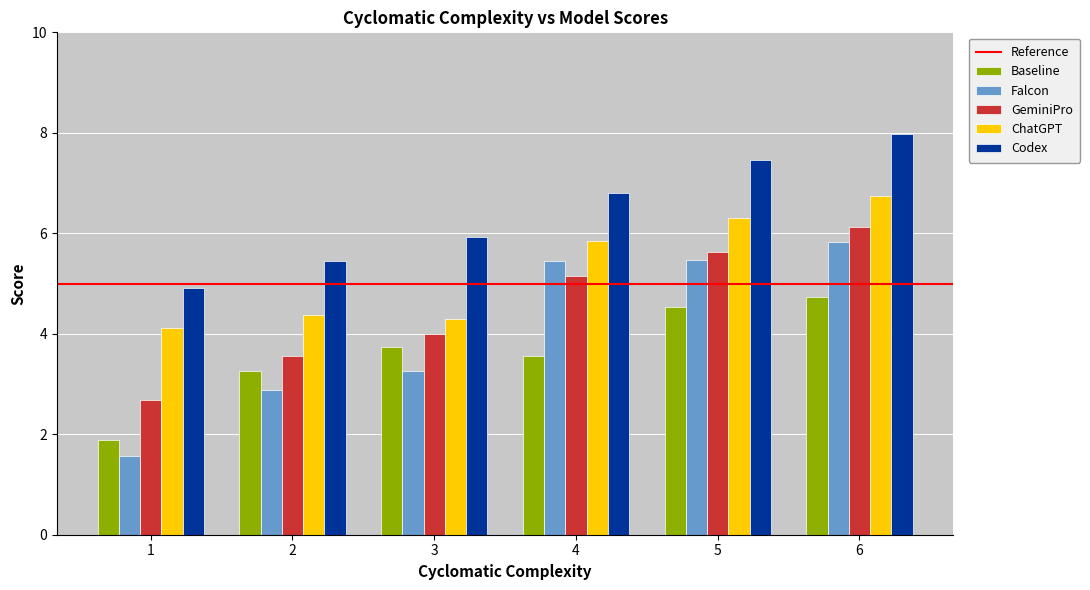

Where does the Baseline series first go above 3?

2